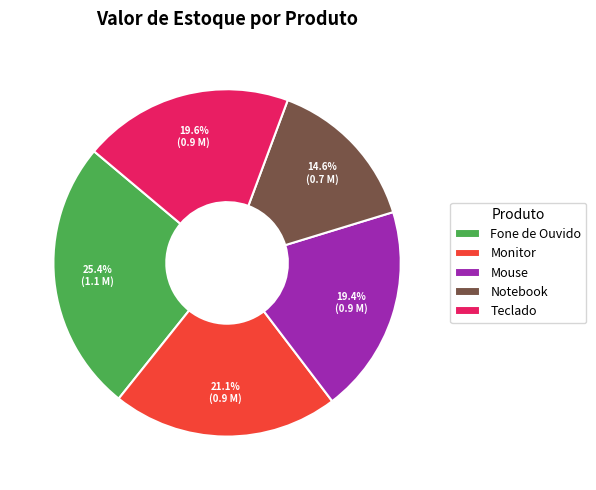

What percentage is NOT represented by Mouse?

80.6%